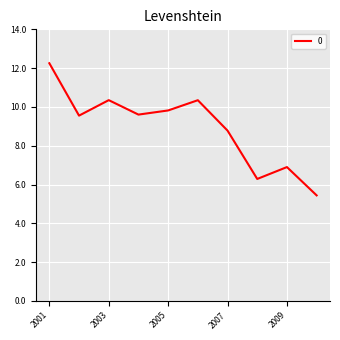

What is the minimum value shown in the chart?

5.4